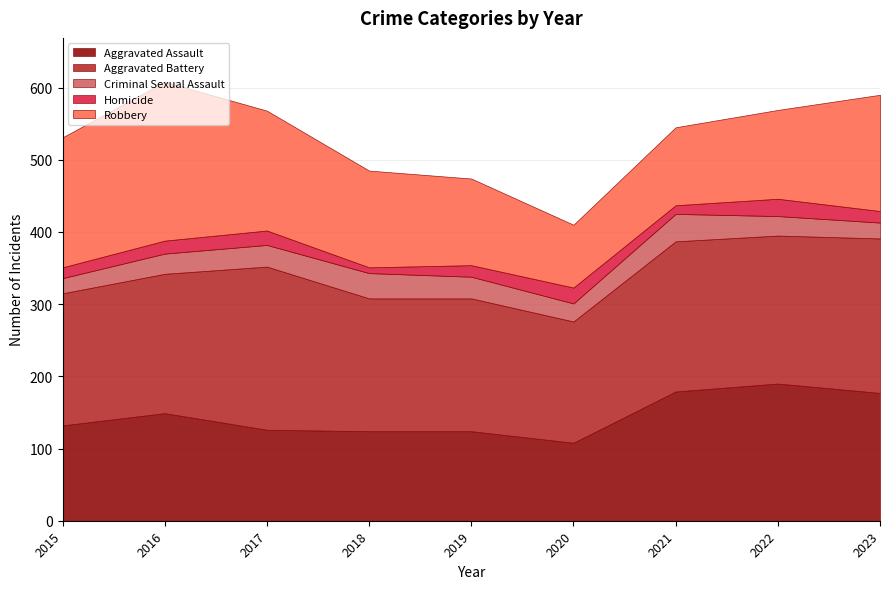

Reading left to right, list all the values displayed in this chart.

Aggravated Assault: 2015=132	2016=149	2017=126	2018=124	2019=124	2020=108	2021=179	2022=190	2023=177
Aggravated Battery: 2015=183	2016=193	2017=226	2018=184	2019=184	2020=168	2021=208	2022=205	2023=214
Criminal Sexual Assault: 2015=21	2016=28	2017=30	2018=35	2019=30	2020=25	2021=38	2022=27	2023=22
Homicide: 2015=15	2016=18	2017=20	2018=8	2019=16	2020=22	2021=12	2022=24	2023=16
Robbery: 2015=180	2016=220	2017=166	2018=134	2019=120	2020=87	2021=108	2022=123	2023=161